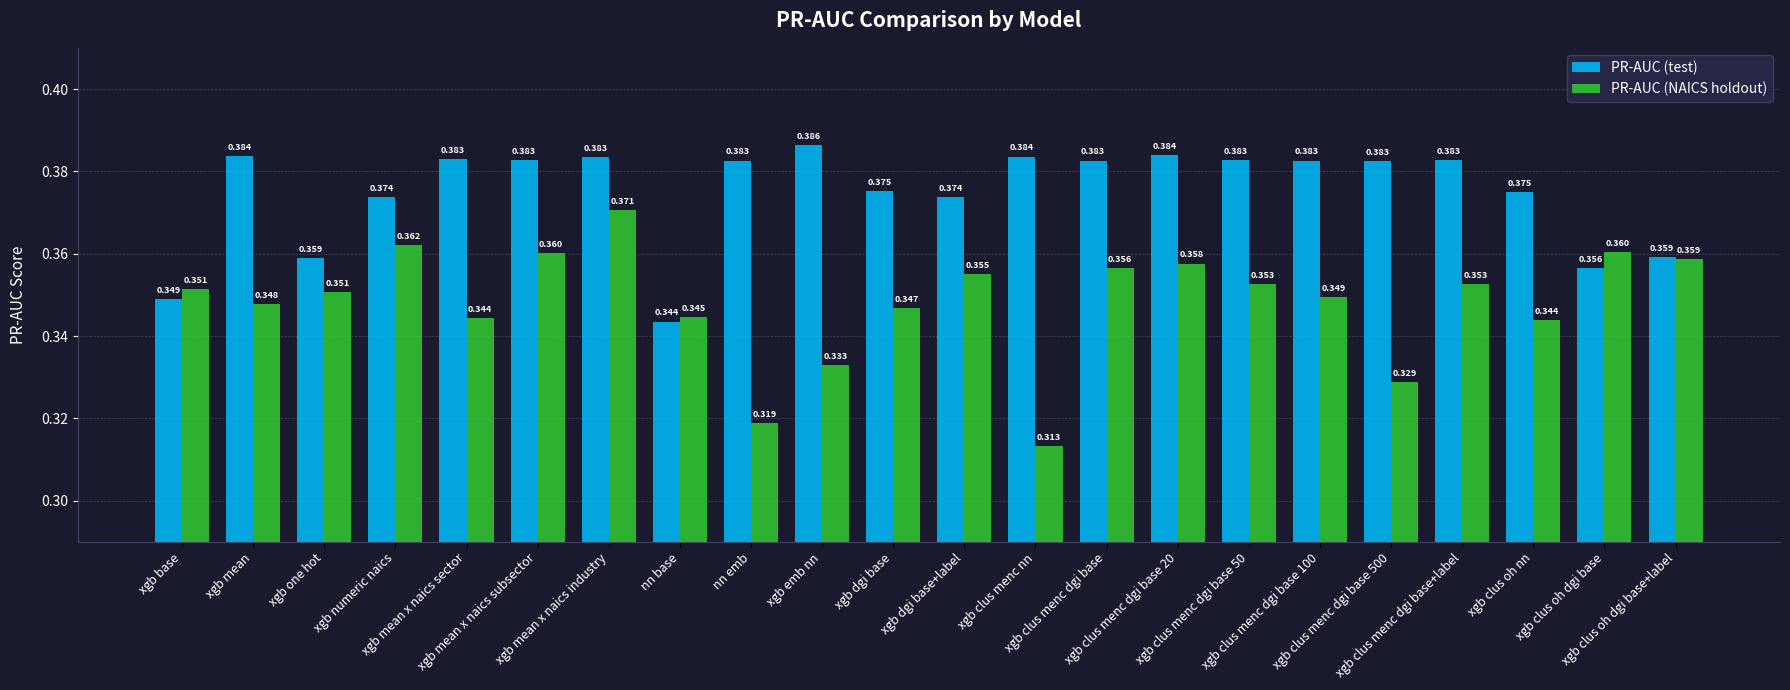

List the series in order of their peak value, highest first.

PR-AUC (test), PR-AUC (NAICS holdout)